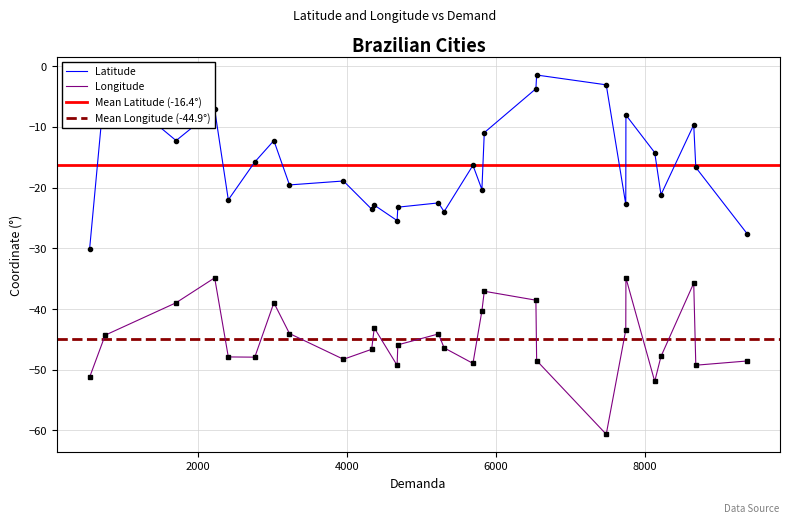

True or false: Longitude and Latitude cross at least once.

False